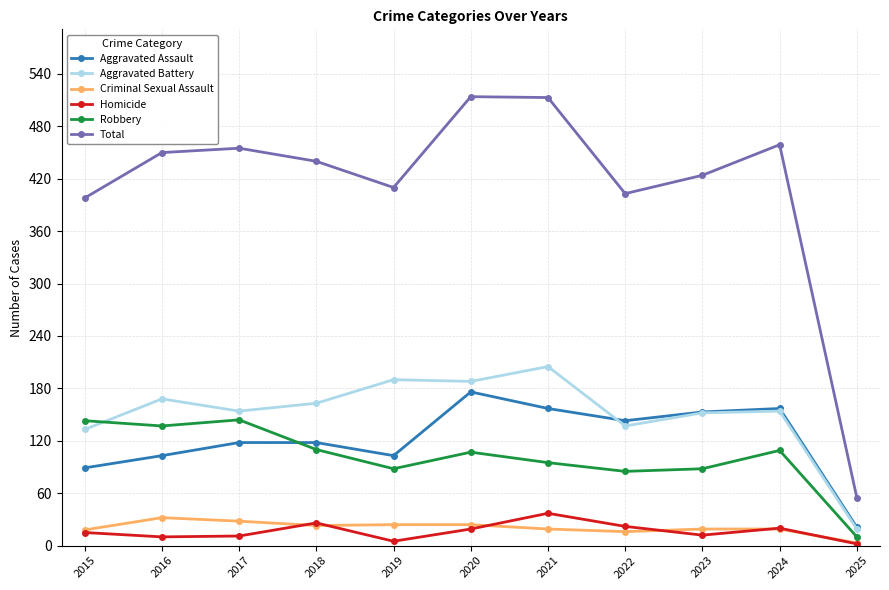

Between 2020 and 2024, which series saw the biggest shift?

Total